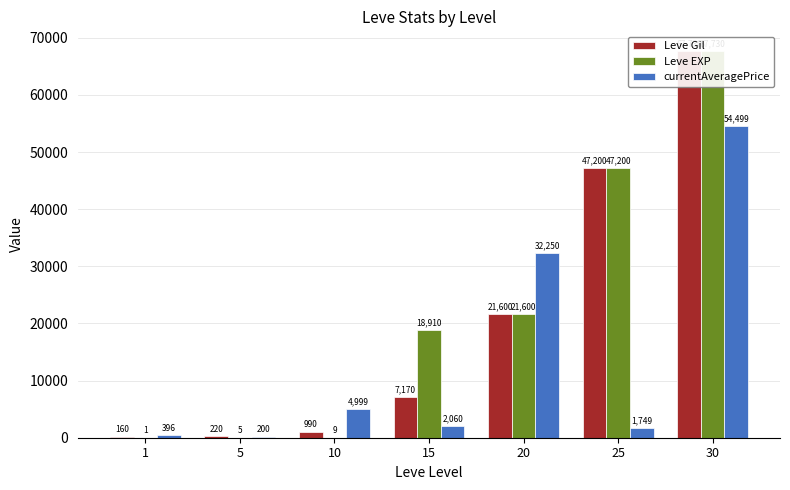

How many bars are there in each group?

3